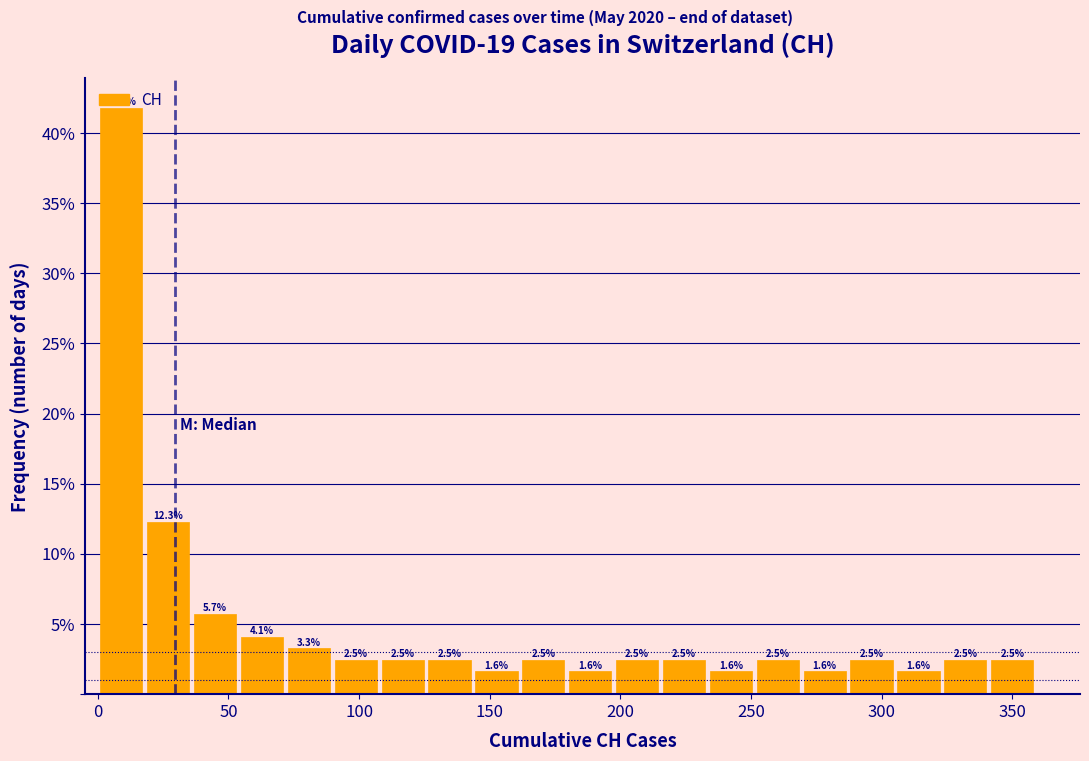

Read against the x-axis, roughly where is the centre of the tallest bar?

10